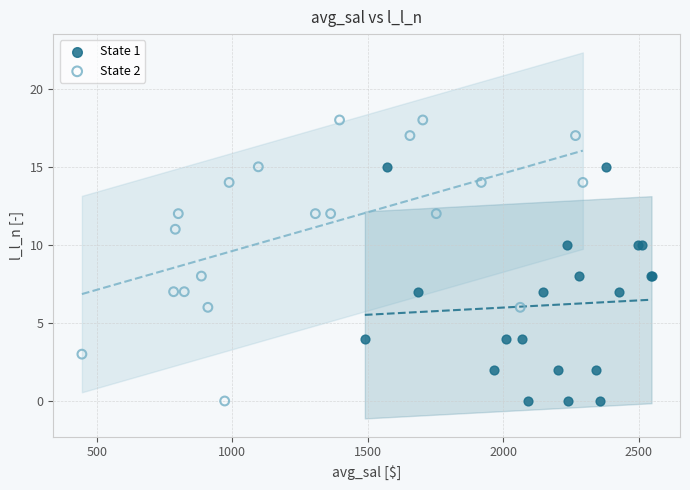

What are all the series names shown in the legend?

State 1, State 2